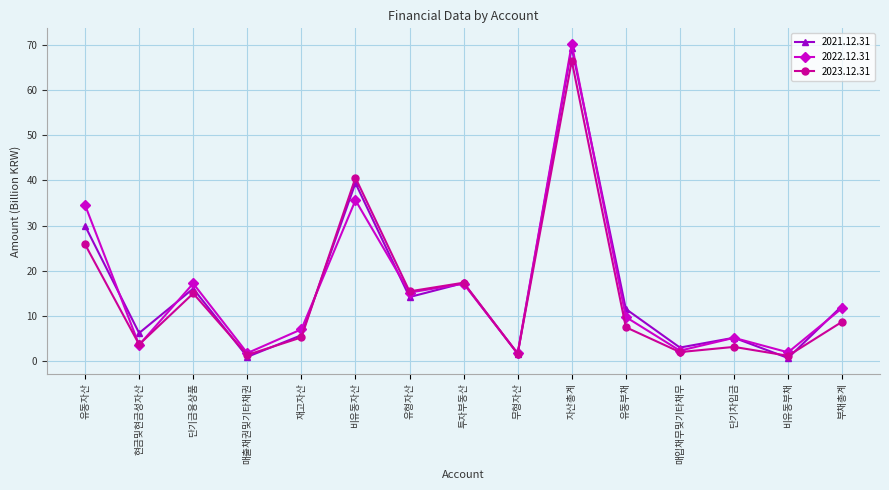

At which category does the chart reach its peak across all series?

자산총계